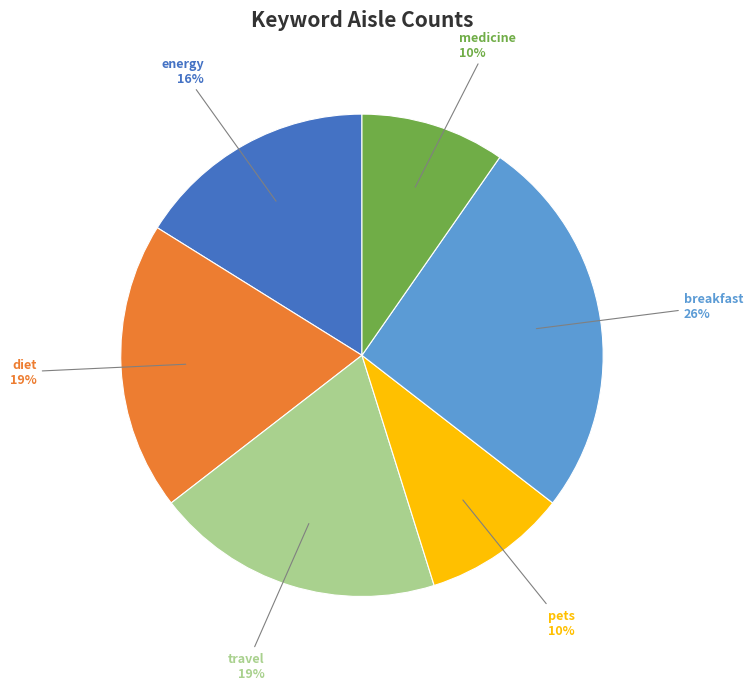

To the nearest percent, what is the average slice percentage?

17%